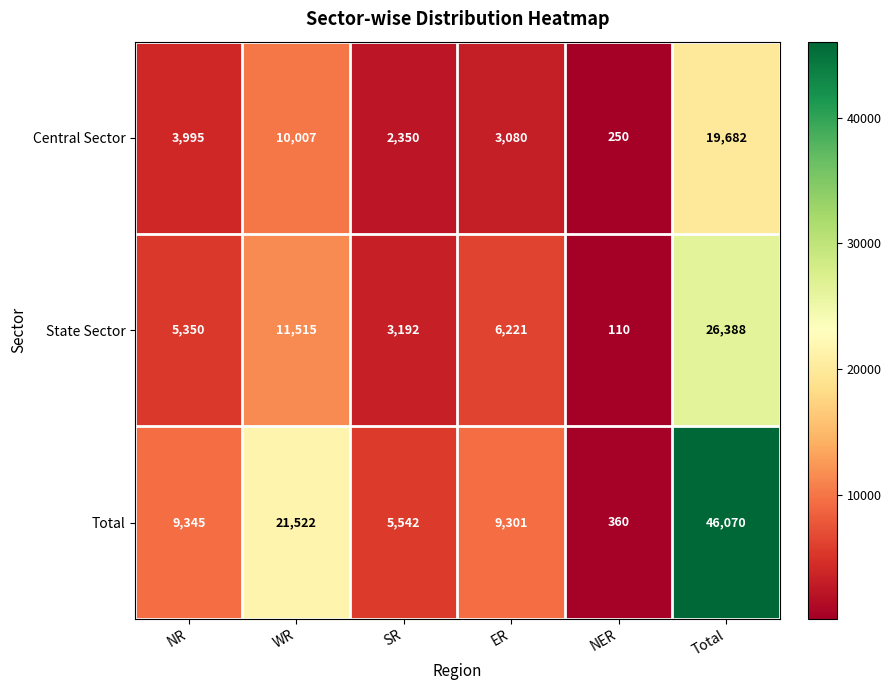

Between NR and ER, which series saw the biggest shift?

Central Sector